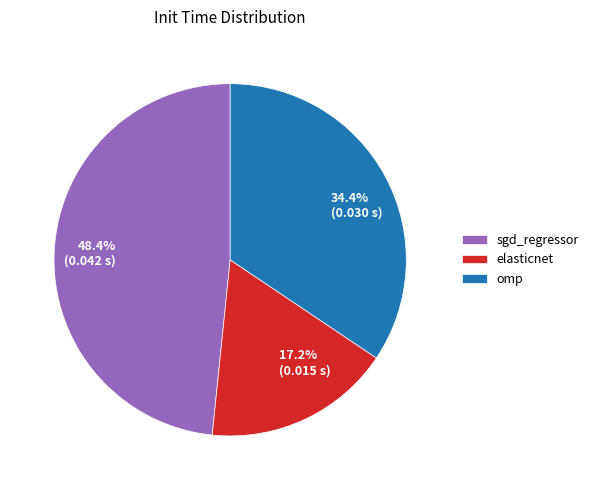

Which slice is the largest?

sgd_regressor